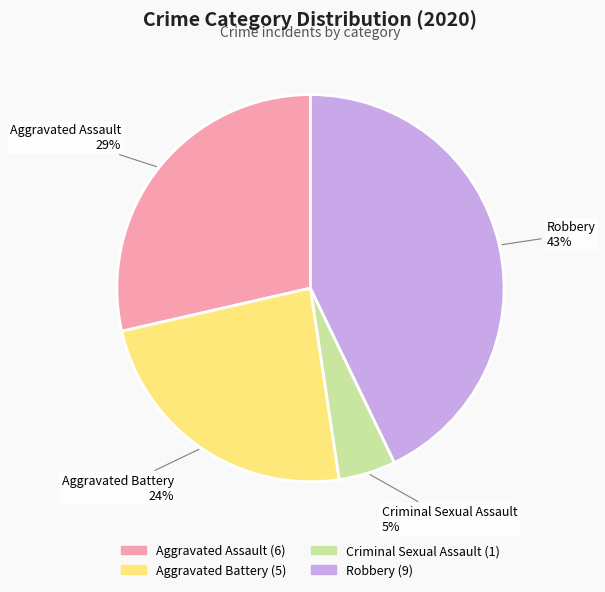

True or false: Robbery accounts for 43% of the total.

True